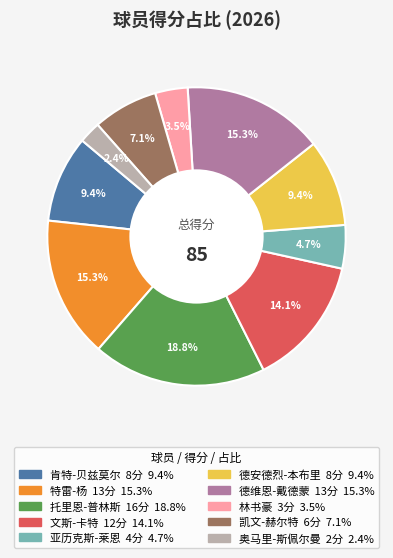

What is the largest slice in the pie chart?

托里恩-普林斯